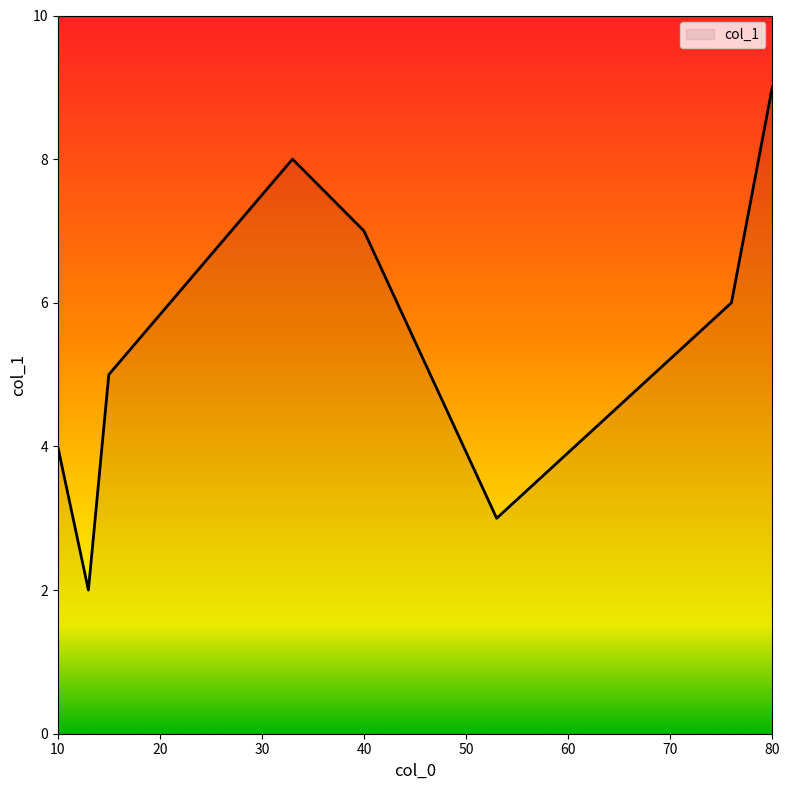

How many interior local peaks (higher than both neighbors) does the data have?

1